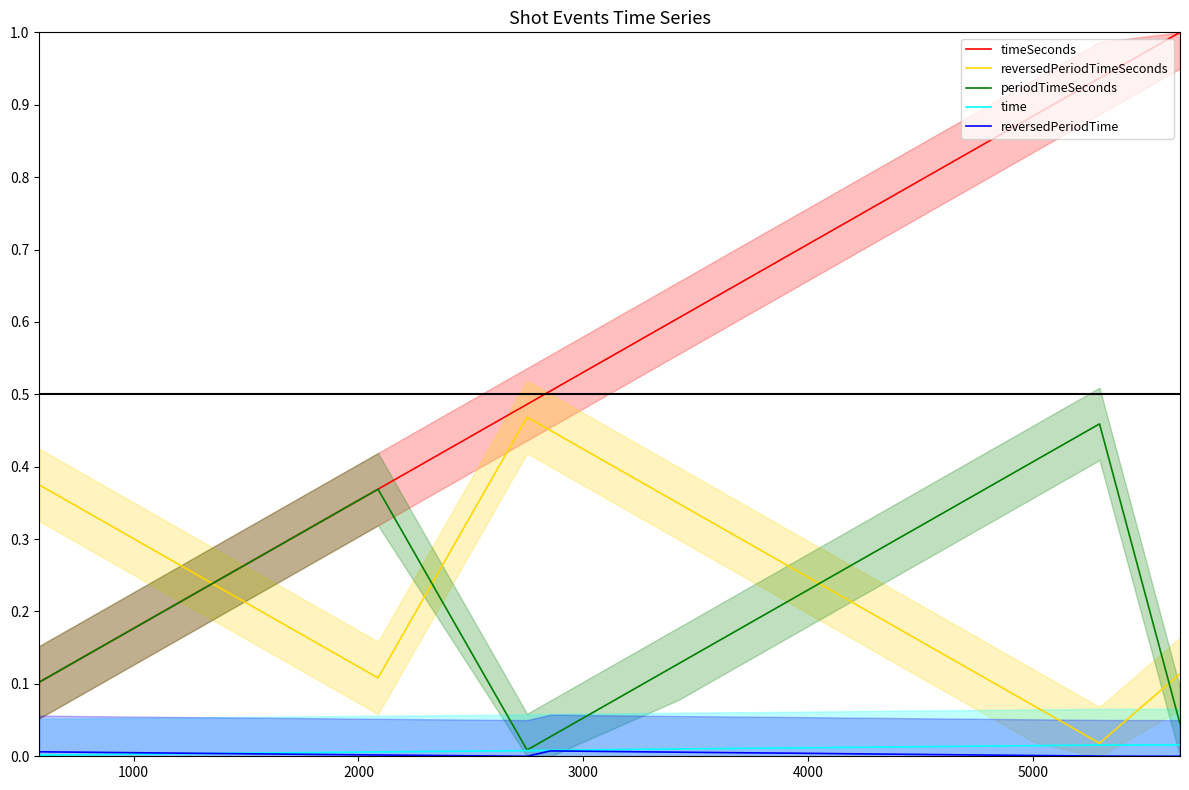

True or false: timeSeconds and time intersect in this chart.

False